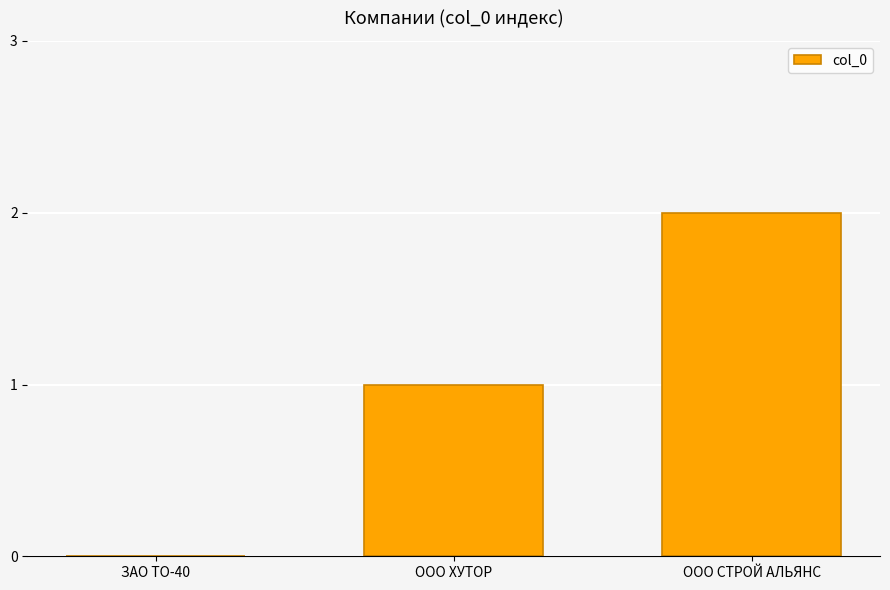

Are the bars horizontal?

No